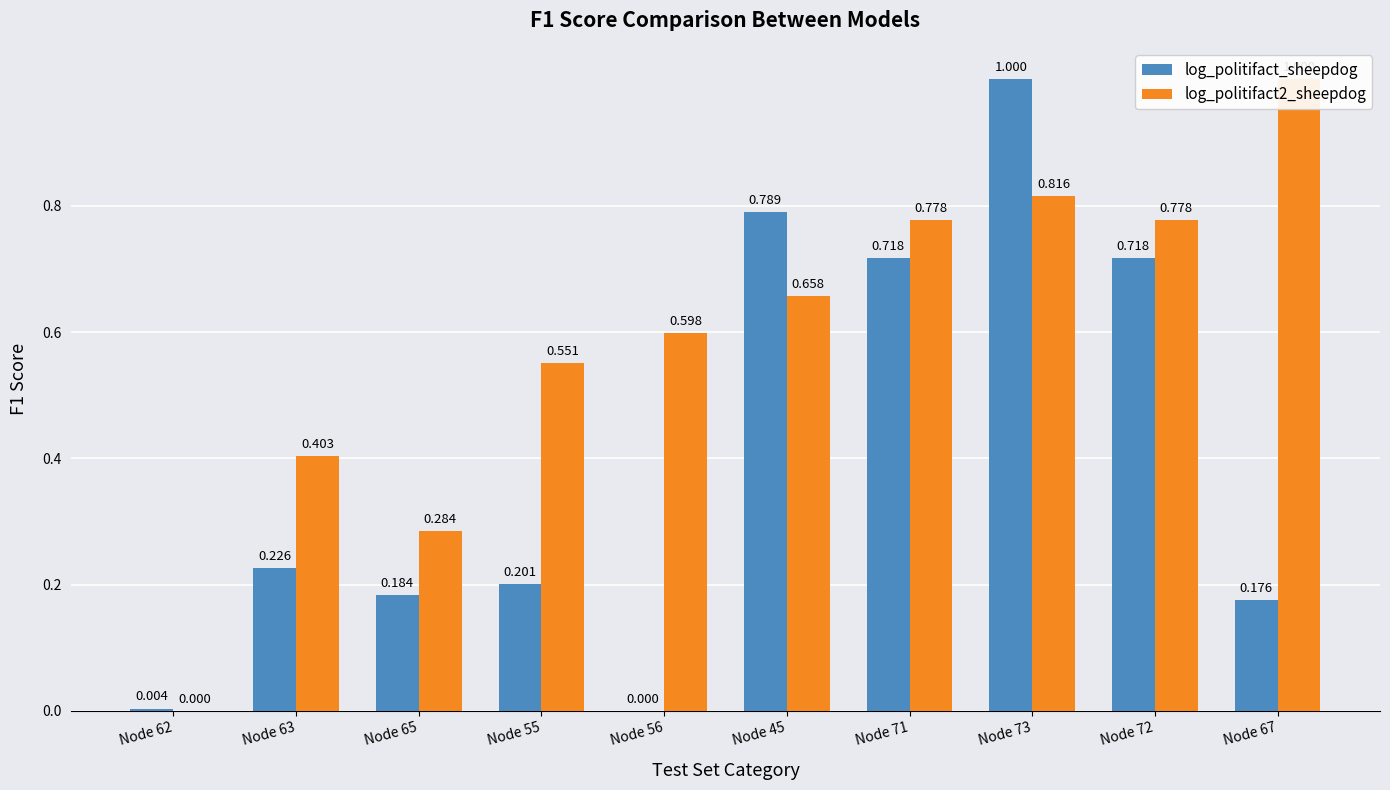

How many bars are there in each group?

2